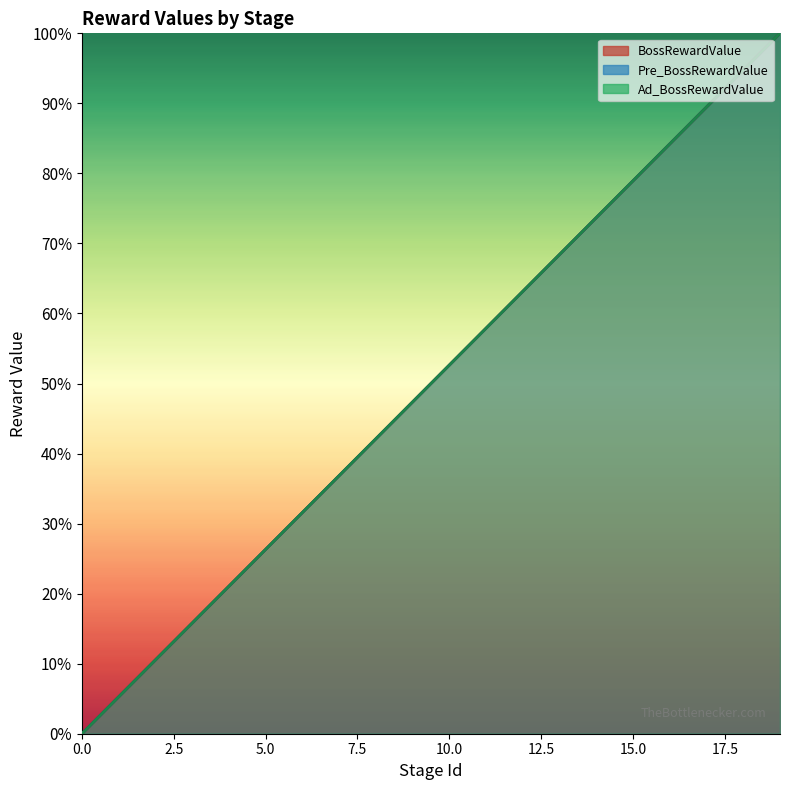

True or false: BossRewardValue line and Ad_BossRewardValue line intersect in this chart.

False